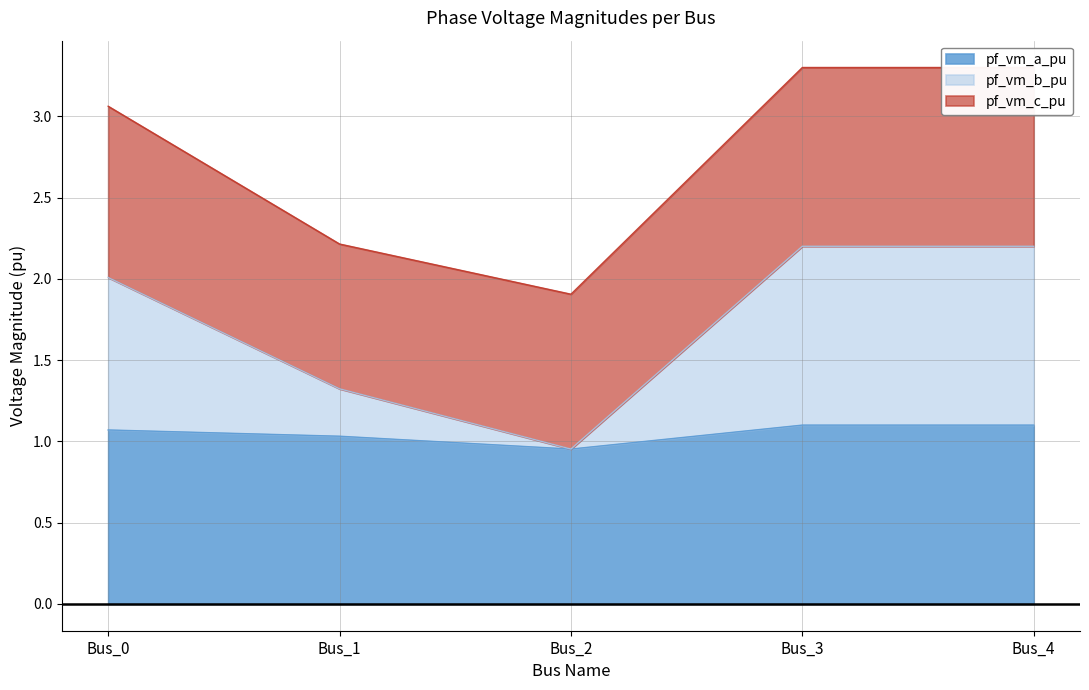

Is it true that pf_vm_a_pu equals 0.2 at Bus_2?

False